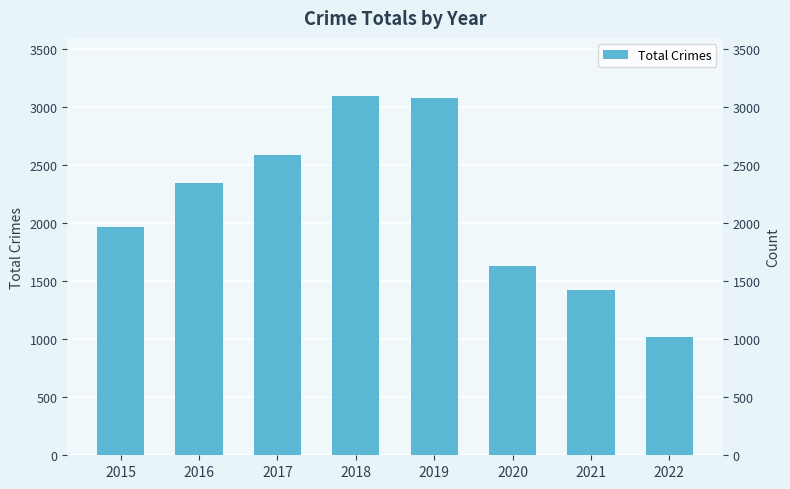

Which has a higher value, 2020 or 2015?

2015